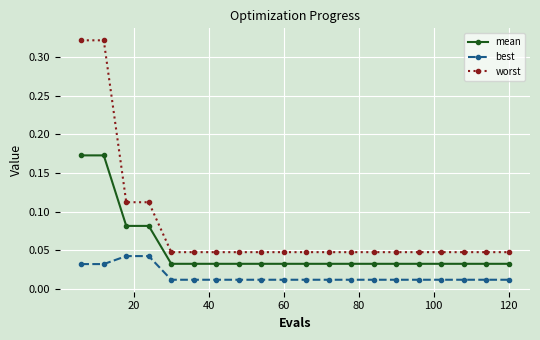

List the series in order of their overall mean, highest first.

worst, mean, best